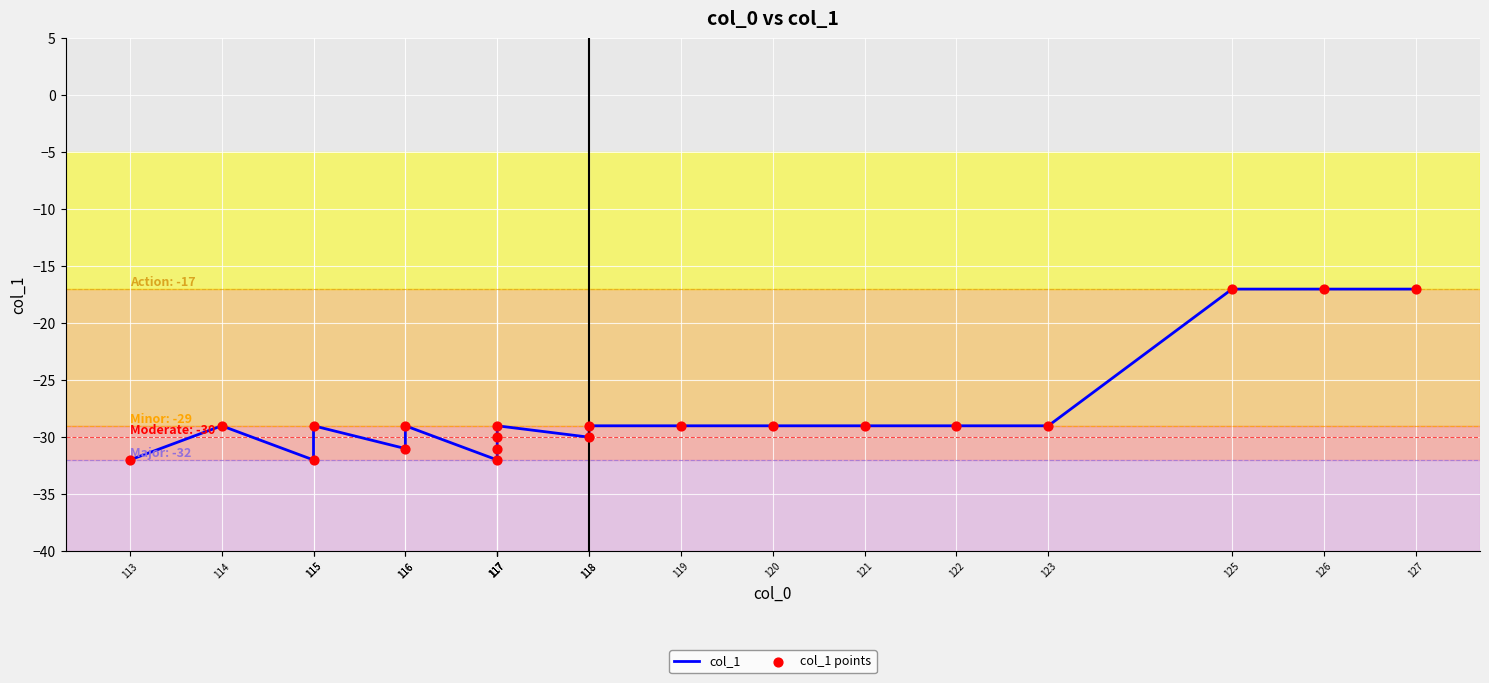

Which series contains the lowest Y value?

col_1